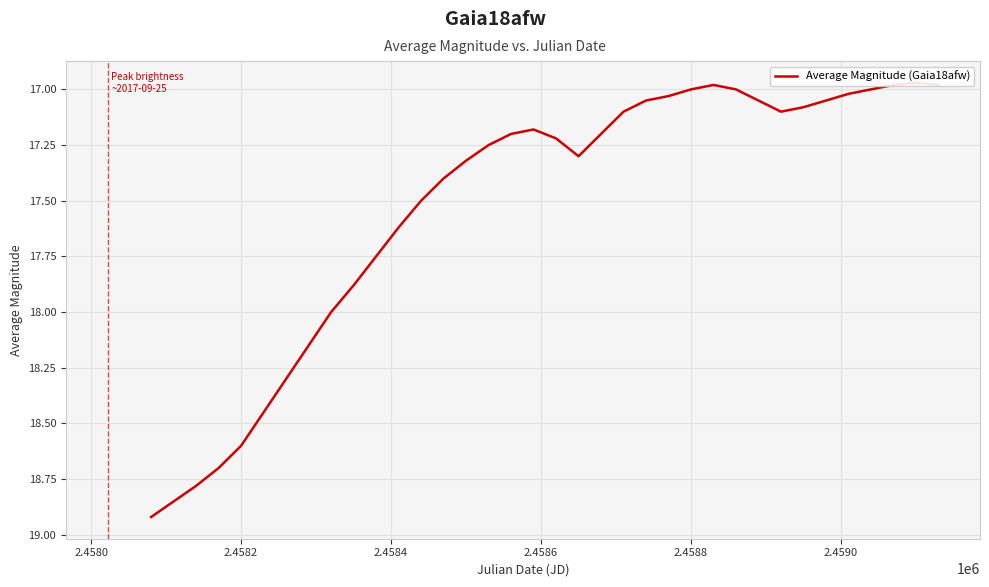

What is the average value?

17.5